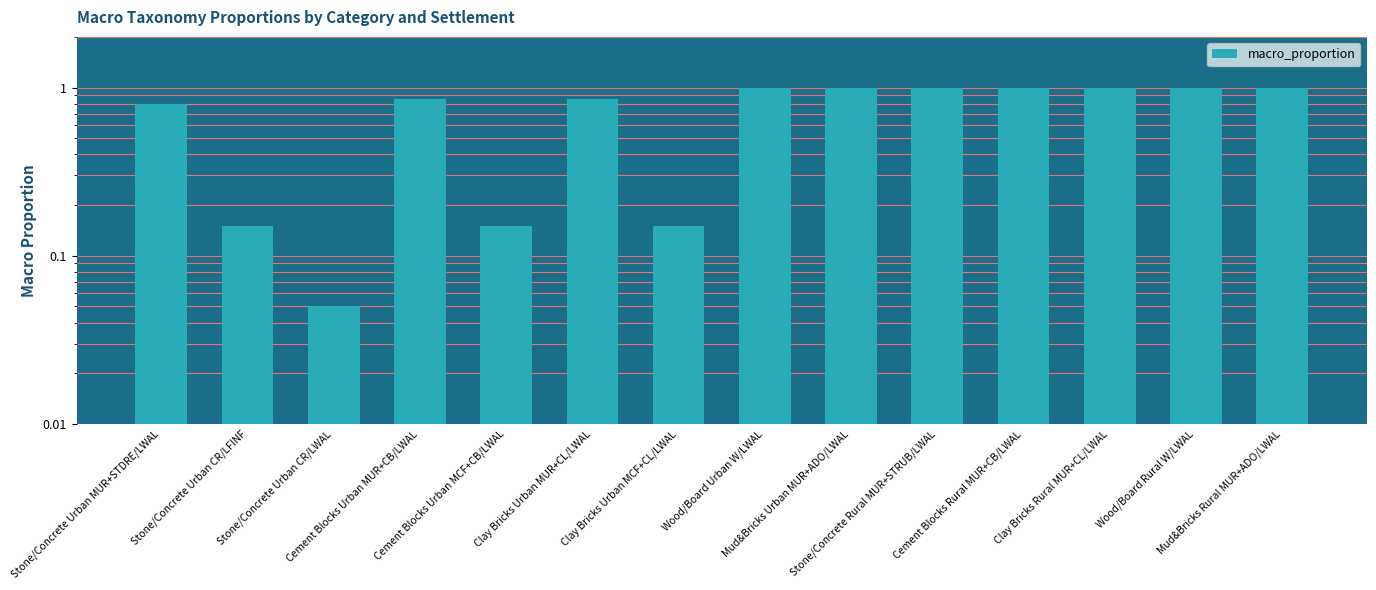

What is the average value?

0.7